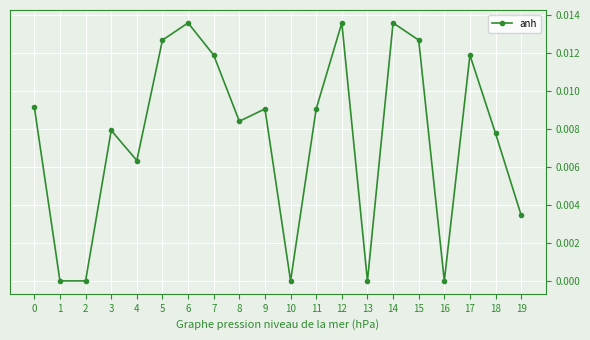

True or false: the data shows 0.0 at 4.

True